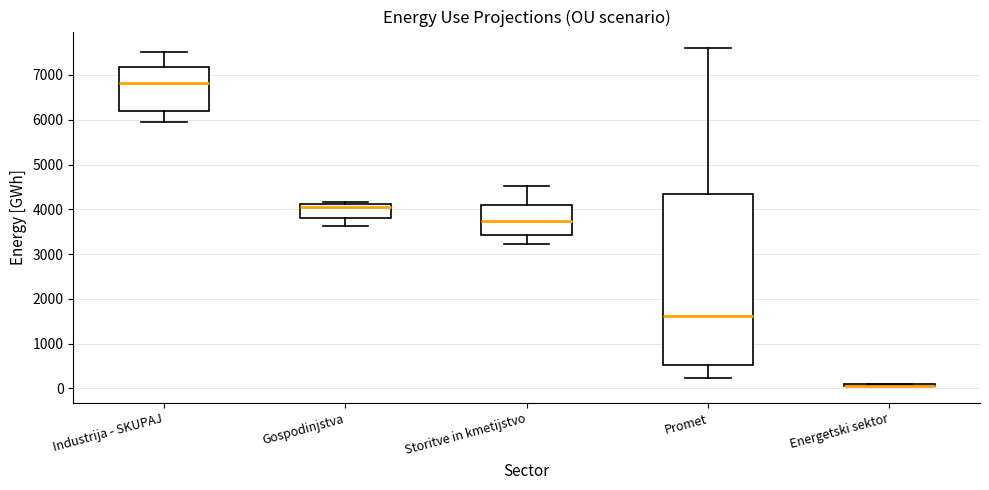

Which box is the tallest, from its lower edge to its upper edge?

Promet